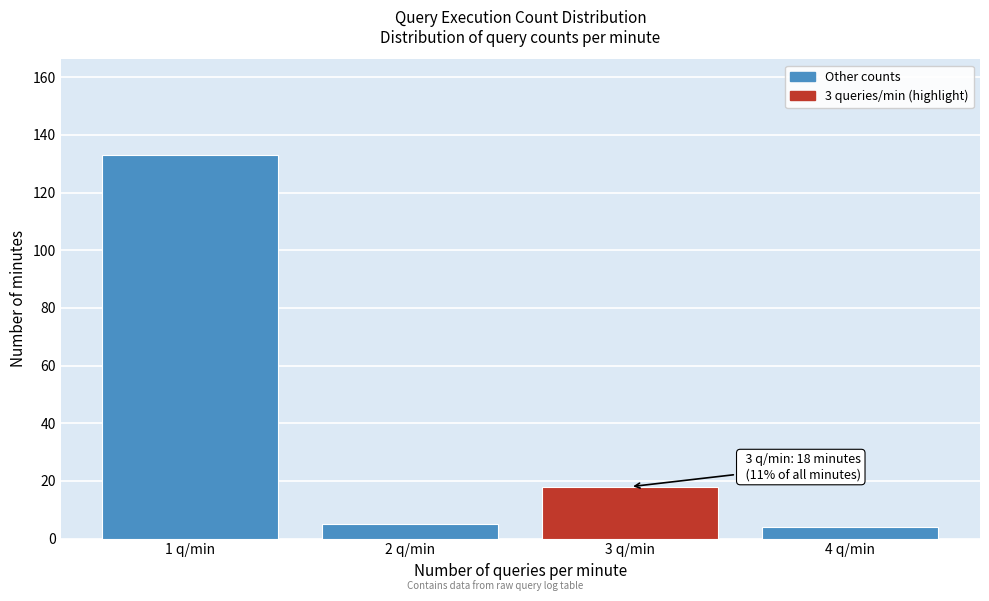

Reading left to right, list all the values displayed in this chart.

133	5	18	4